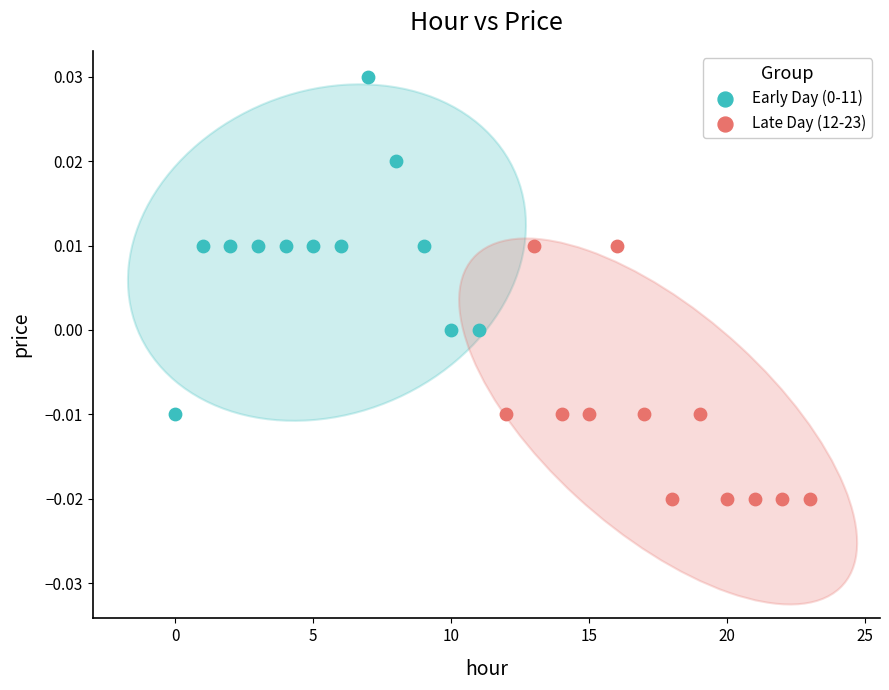

Which series contains the lowest Y value?

Late Day (12-23)